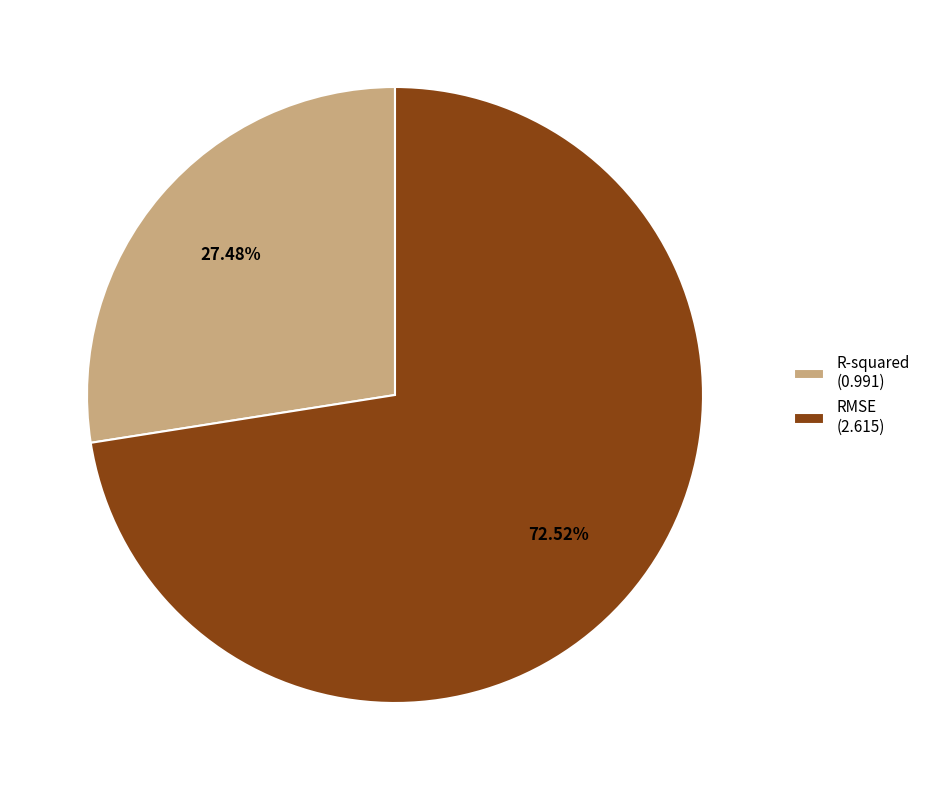

What portion of the pie excludes R-squared?

72.5%